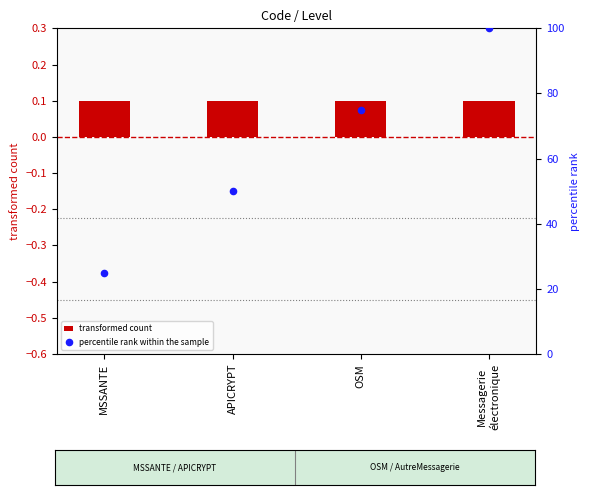

Which series reaches the maximum Y coordinate?

percentile rank within the sample